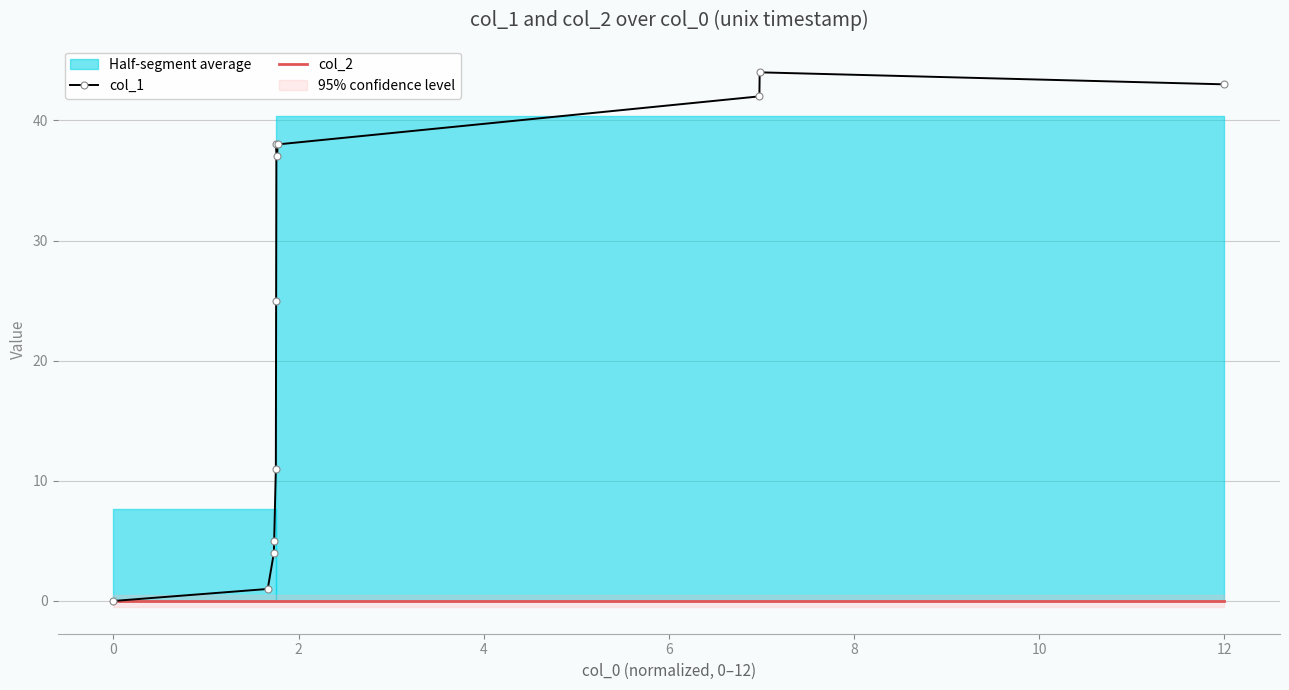

In col_1, how many points are higher than both neighbors (excluding endpoints)?

2